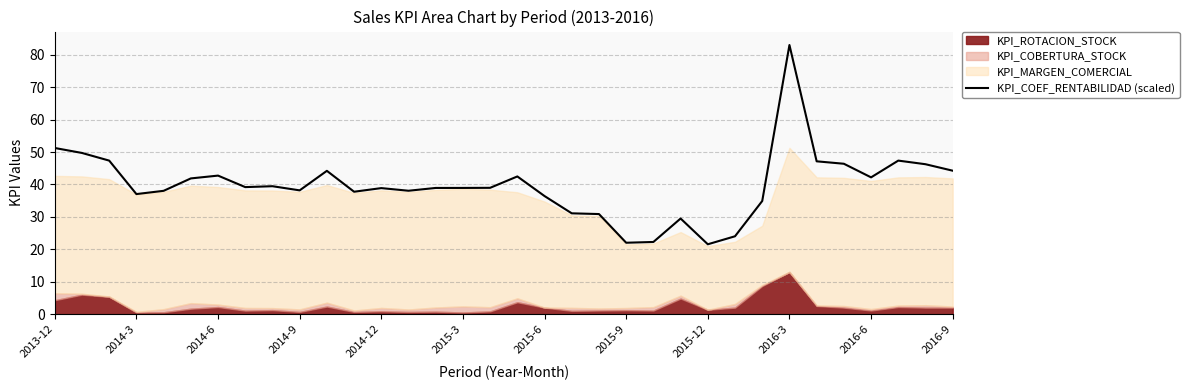

The value at 25 is 24.0. True or false?

True